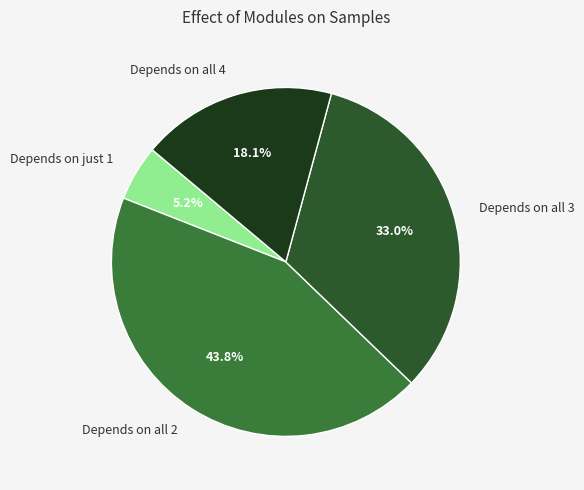

Which has a higher value, Depends on all 3 or Depends on all 2?

Depends on all 2